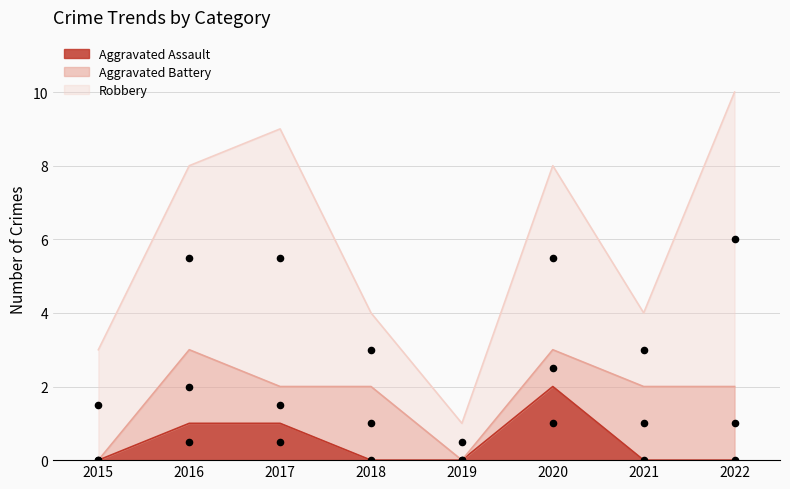

What is the total value across all series at 2015?

3